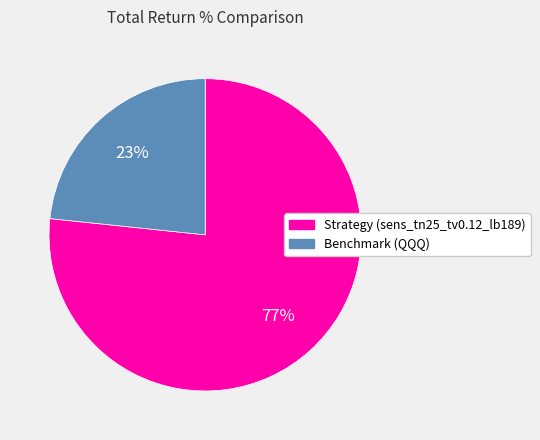

Does any single category account for the majority?

Yes